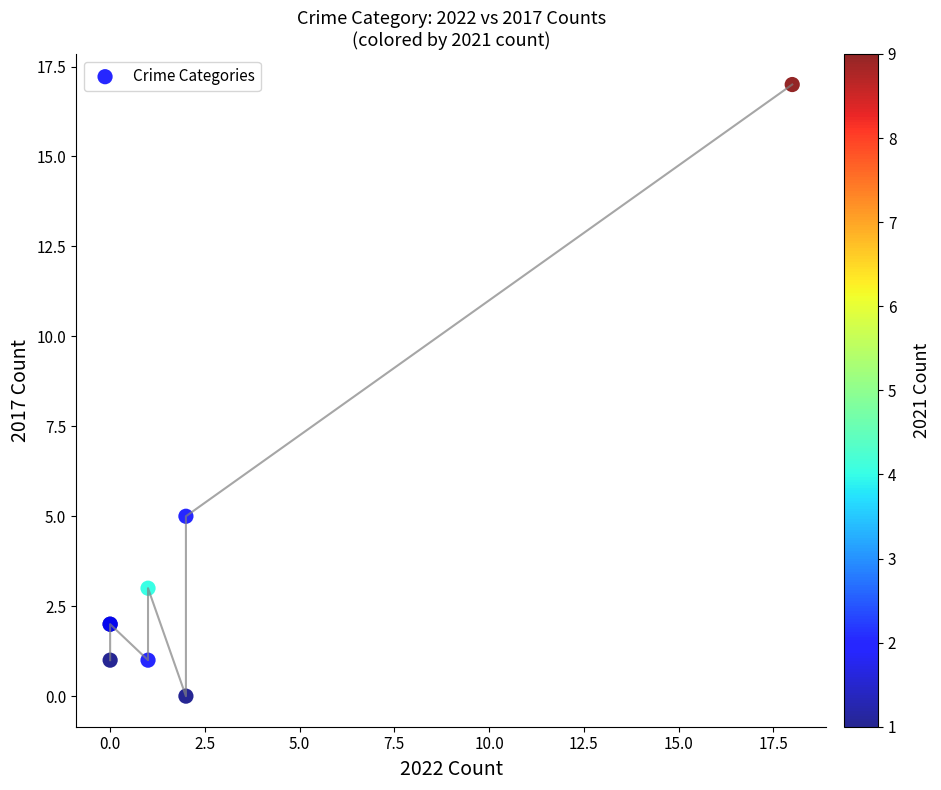

What Y value in the scatter plot is closest to 8?

5